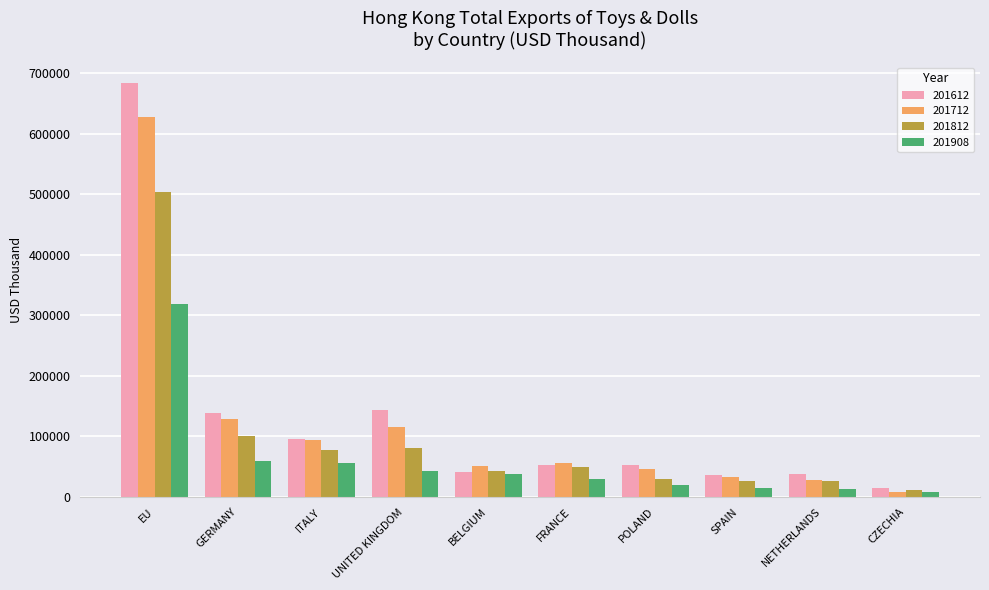

At which category is the sum across all series the highest?

EU